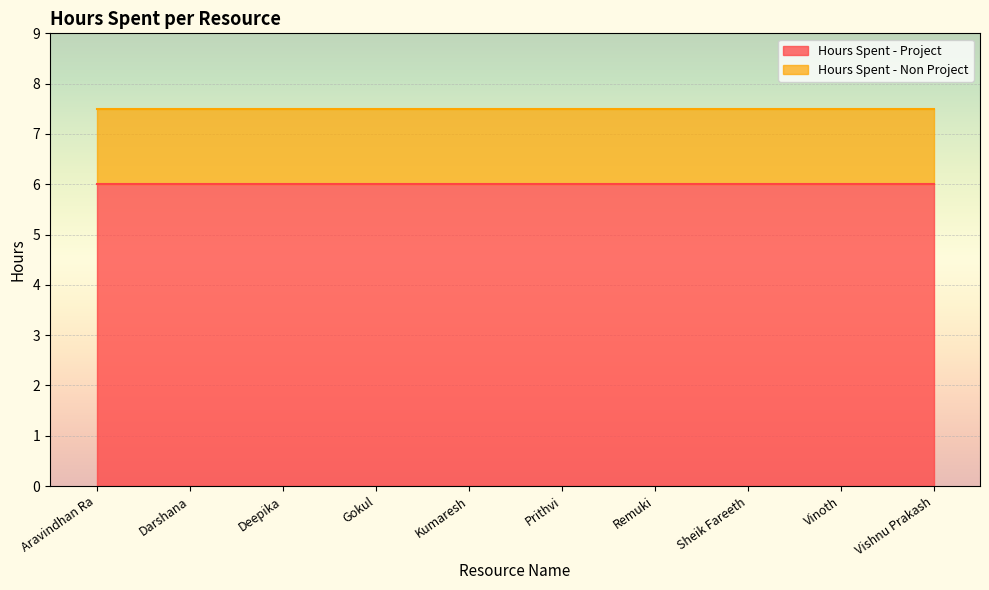

Reading left to right, transcribe all the data shown in this chart.

Hours Spent - Project: 6.0	6.0	6.0	6.0	6.0	6.0	6.0	6.0	6.0	6.0
Hours Spent - Non Project: 1.5	1.5	1.5	1.5	1.5	1.5	1.5	1.5	1.5	1.5